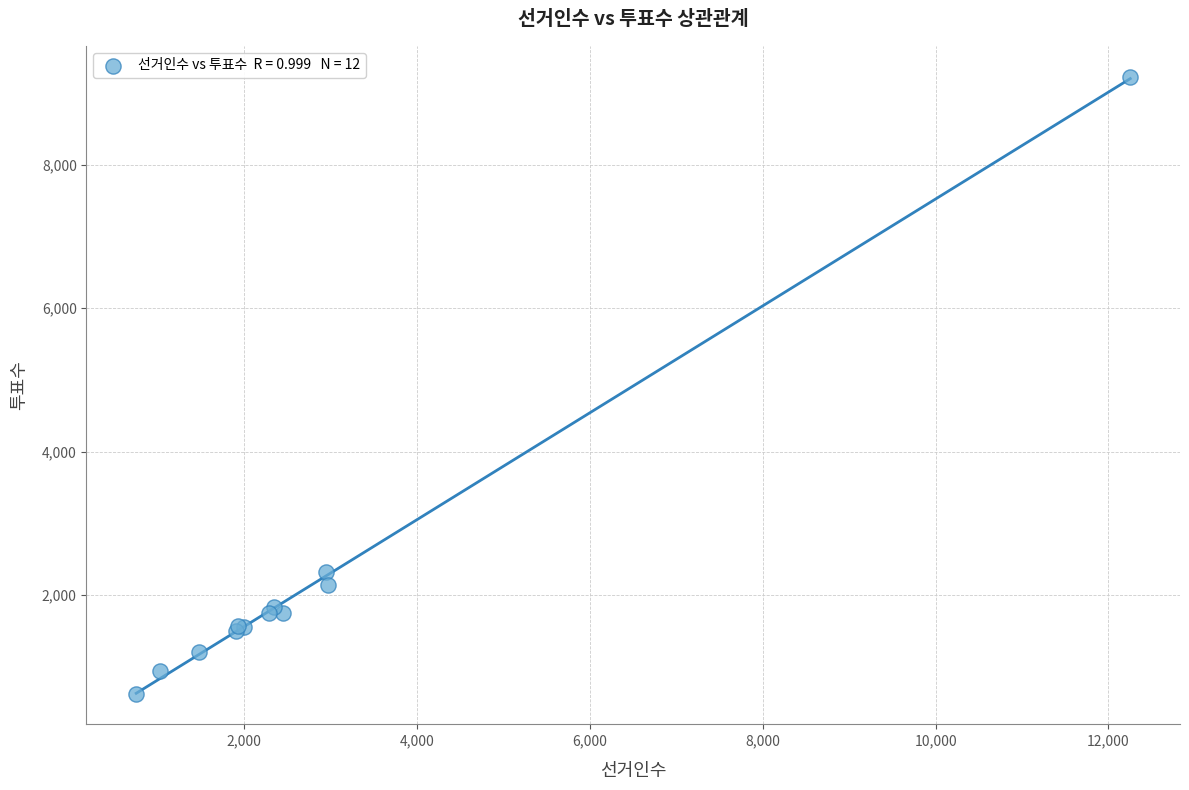

What Y value in the scatter plot is closest to 4927?

2323